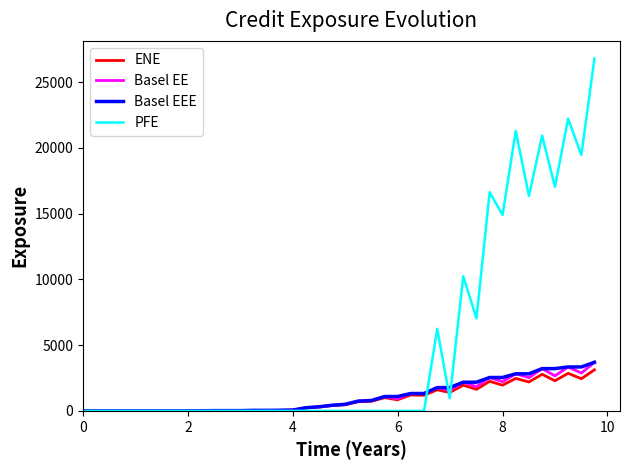

Which series has the largest total across all categories?

PFE